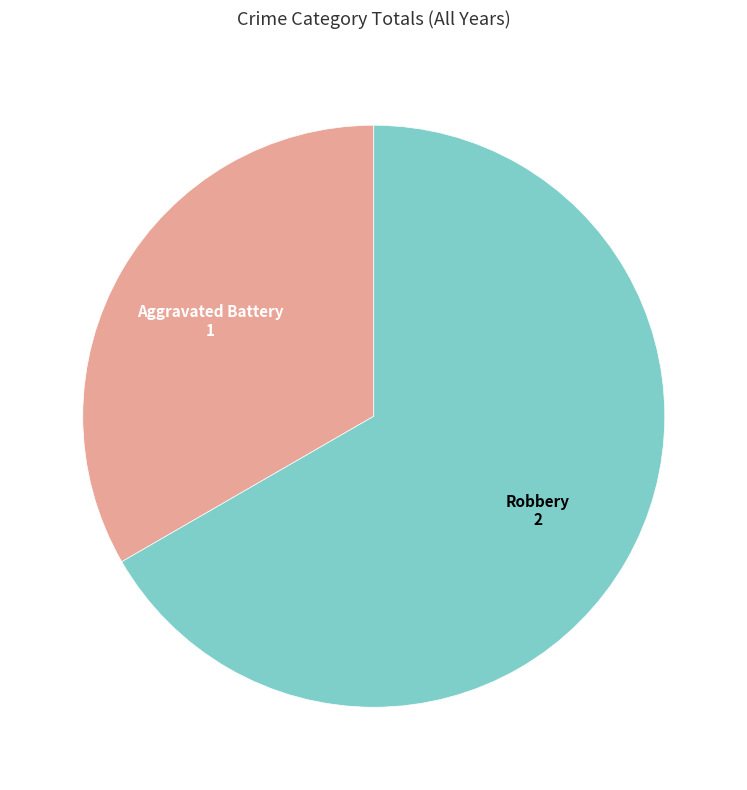

Which category accounts for the majority?

Robbery